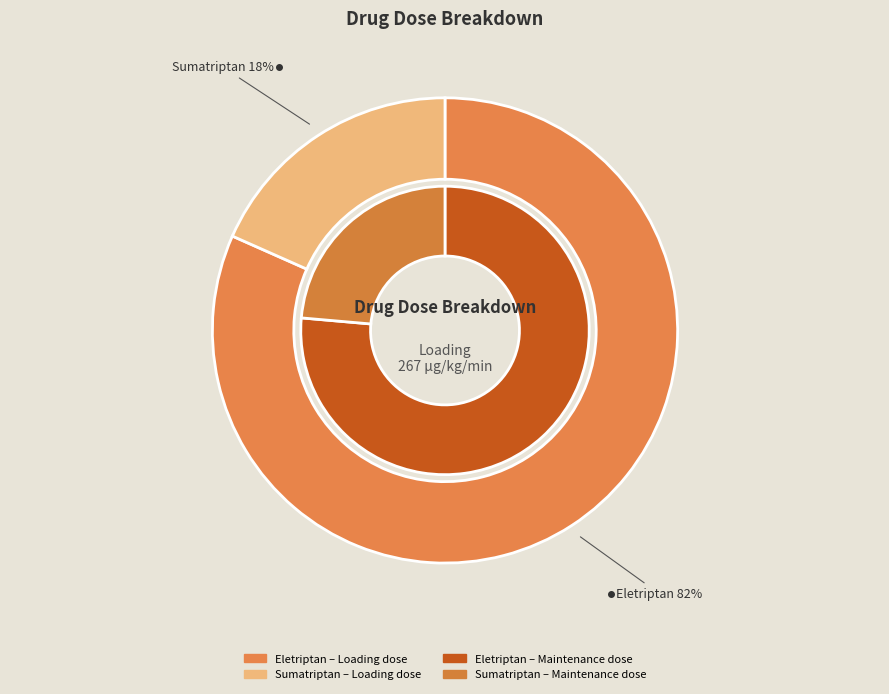

To the nearest percent, what percentage of the pie is Eletriptan?

76%